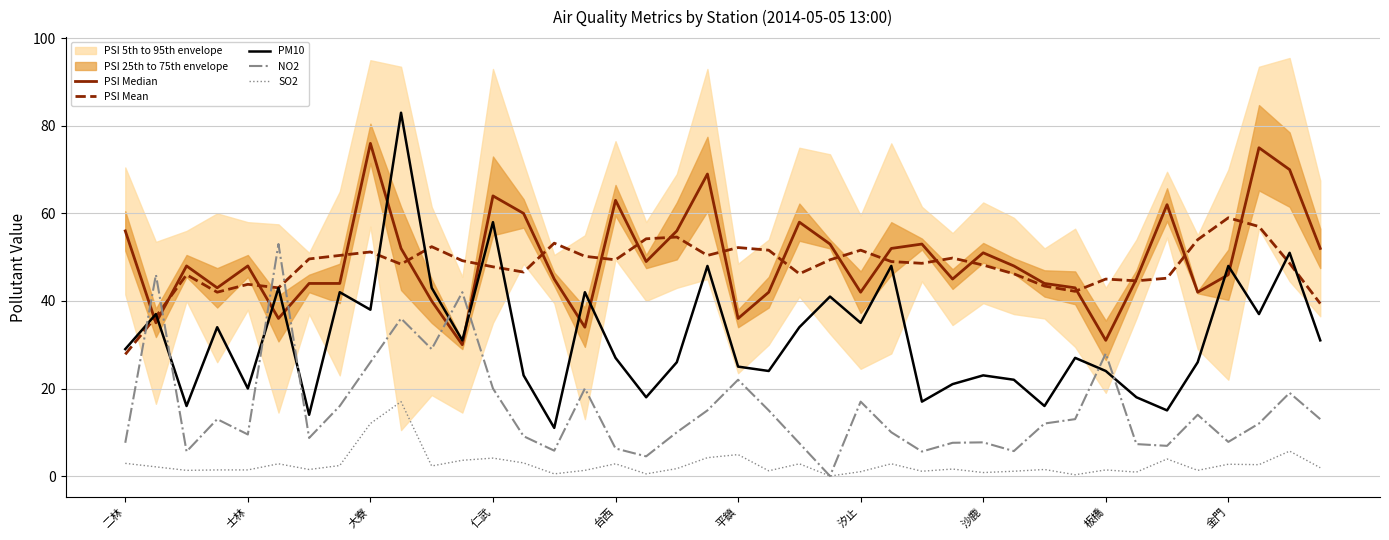

What is the difference between the highest and lowest values at 17?

53.7